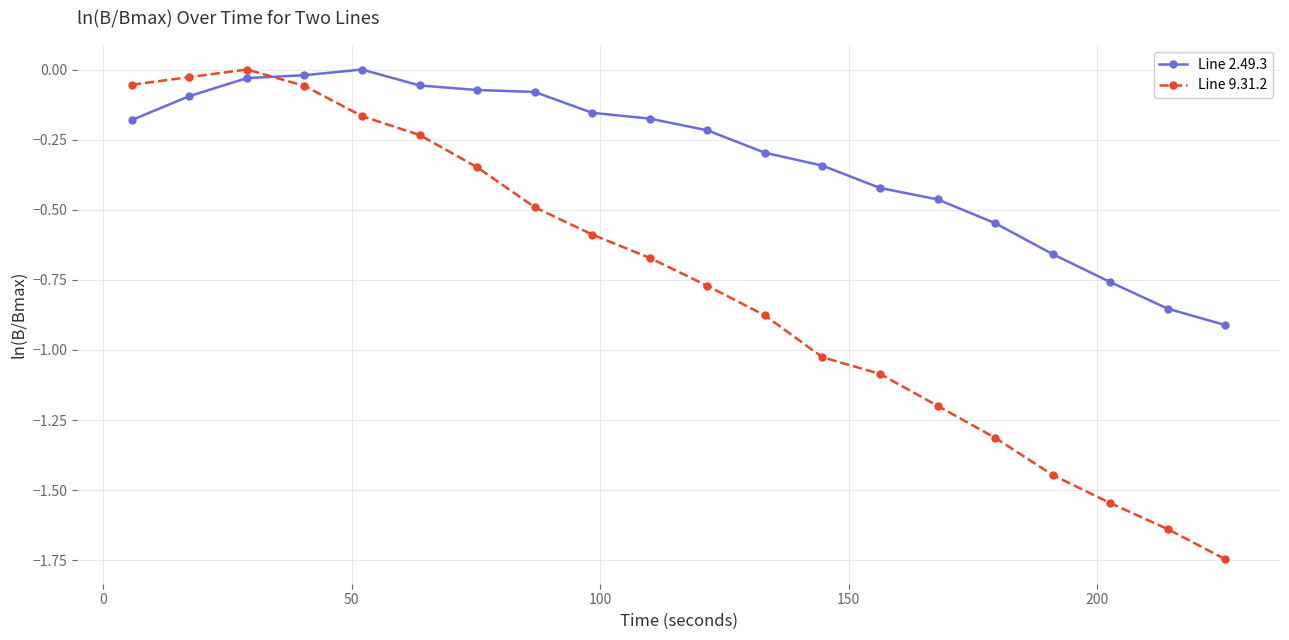

List the series in order of their overall mean, lowest first.

Line 9.31.2, Line 2.49.3